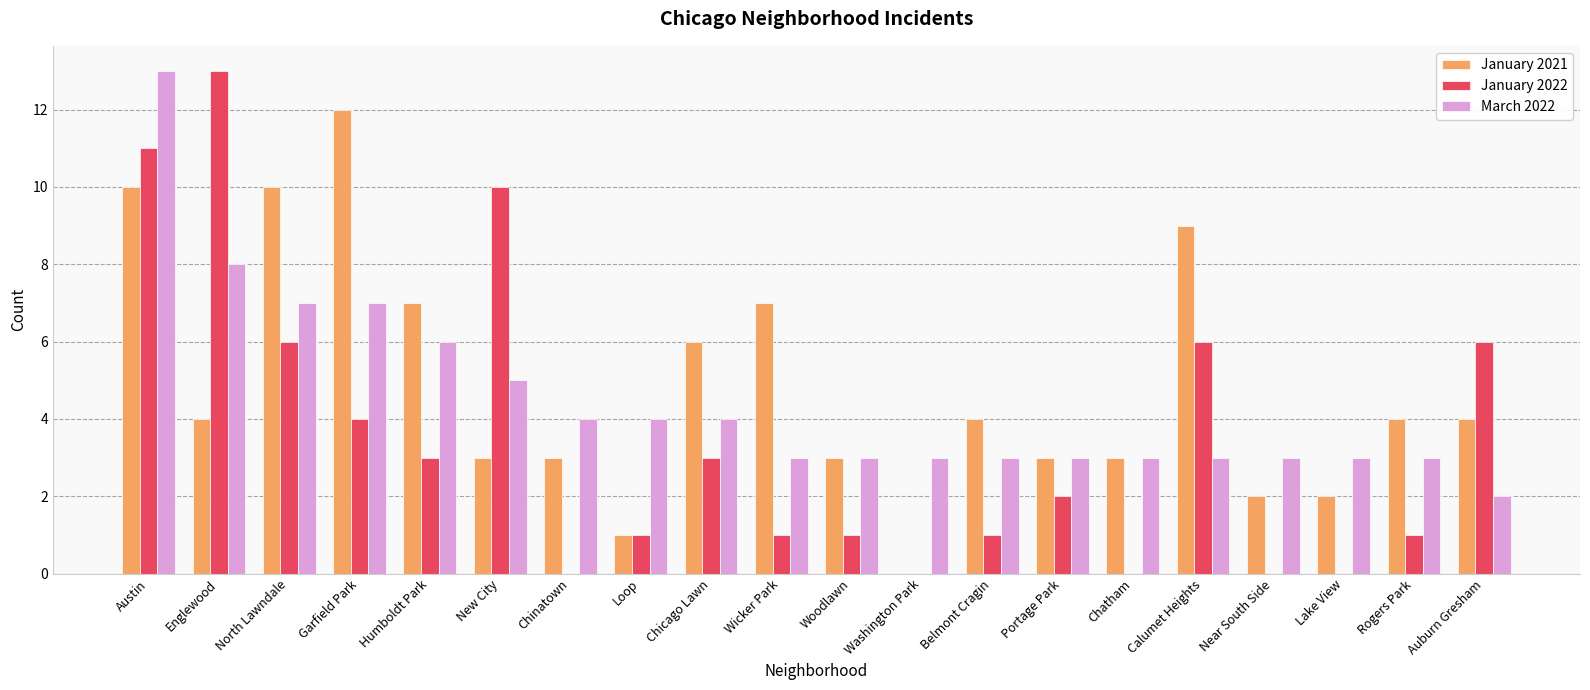

True or false: January 2022 has a value of 1 at Wicker Park.

True